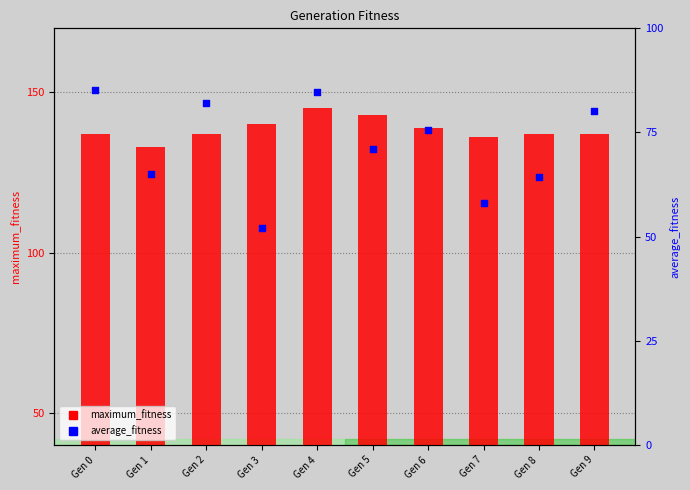

Which series has the largest total across all categories?

maximum_fitness